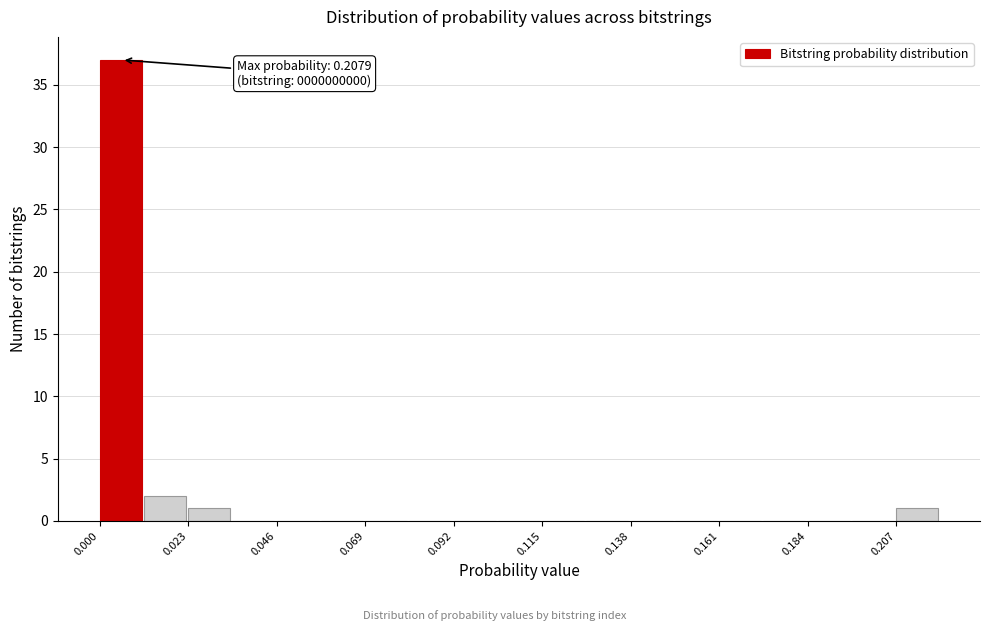

Around what value on the x-axis is the tallest bar? Give the approximate position of its centre, as read against the axis.

0.005